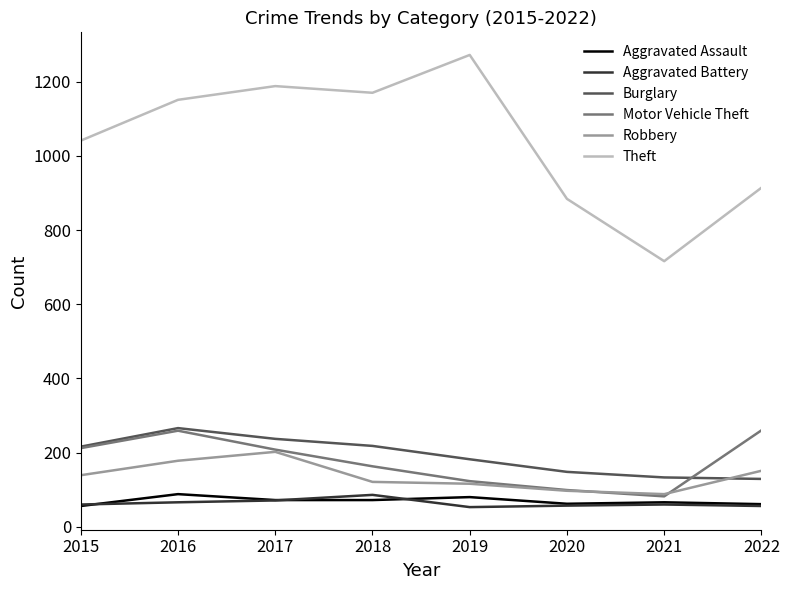

The Robbery series shows 202 at 2015. True or false?

False